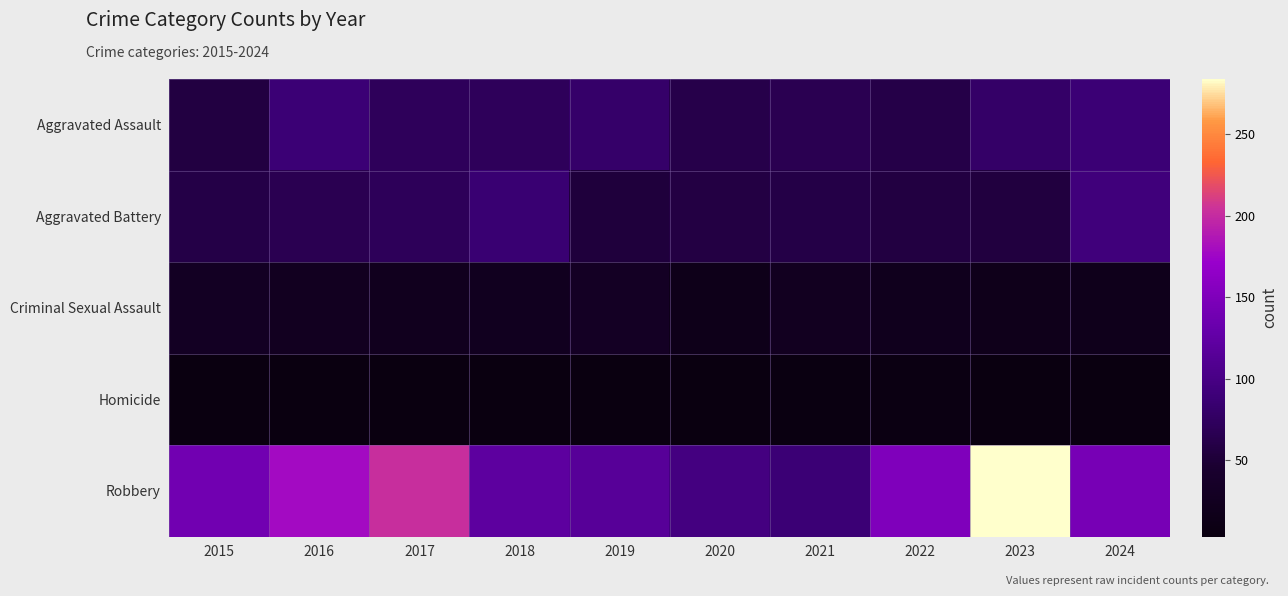

Which series has the largest range (max minus min)?

Robbery